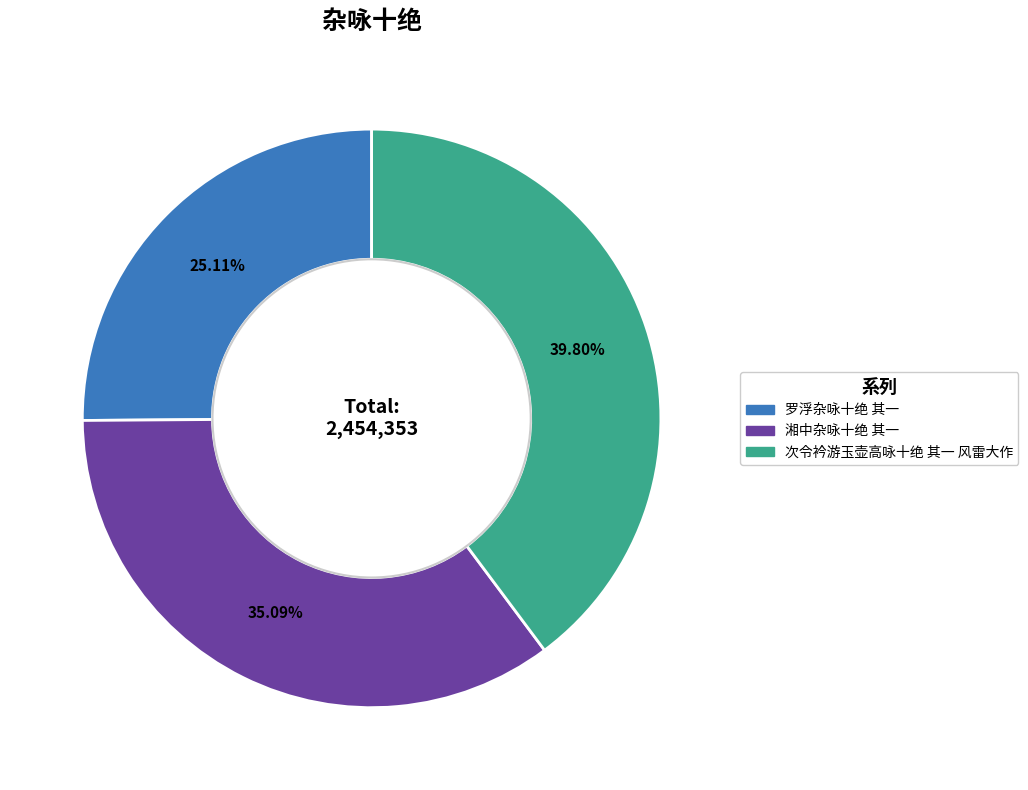

Which slice is the smallest?

罗浮杂咏十绝 其一